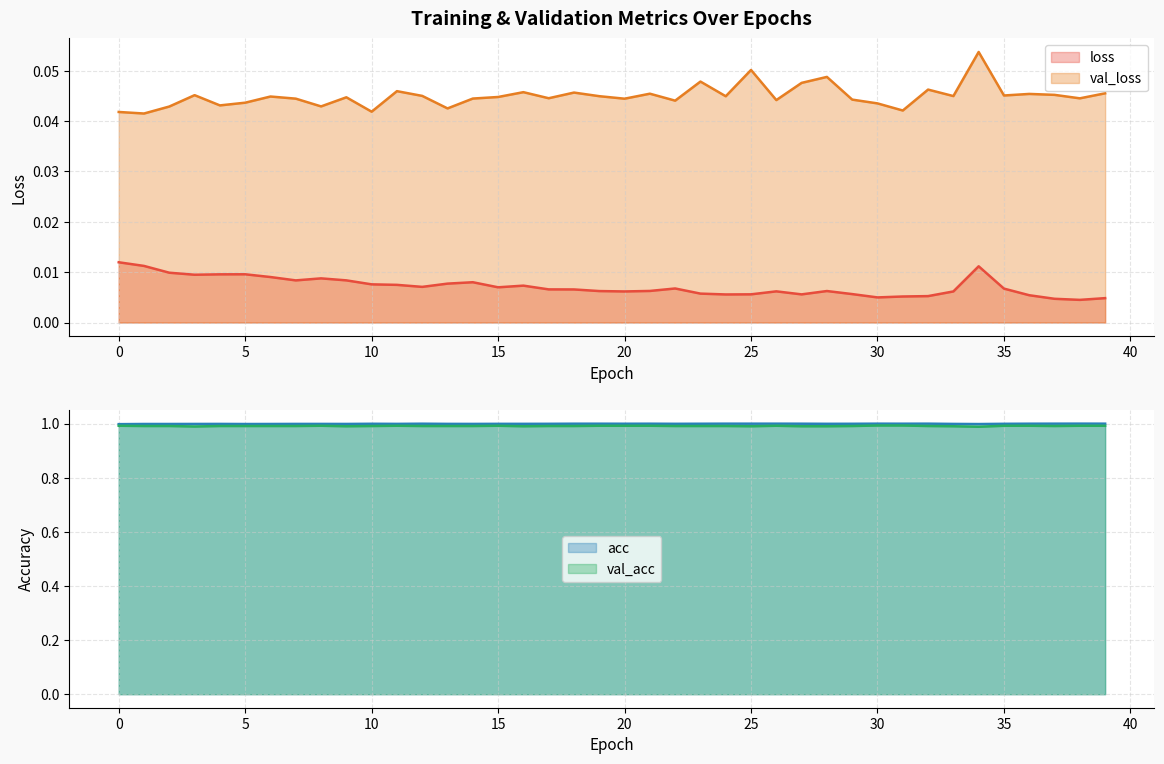

How many lines are shown in the chart?

4